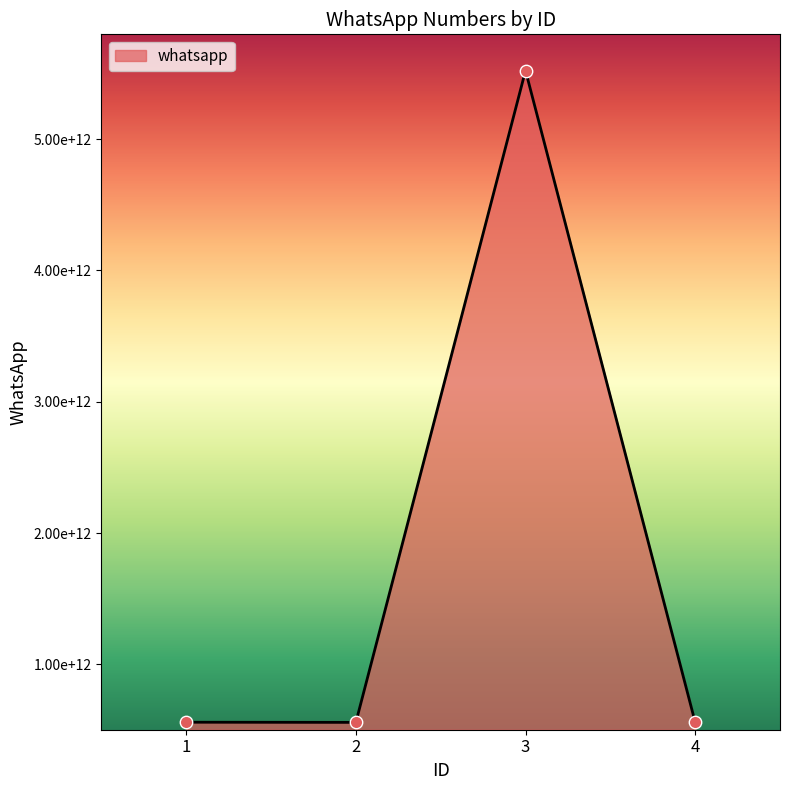

Approximately how many times larger is the value at 1 compared to 4?

1.0